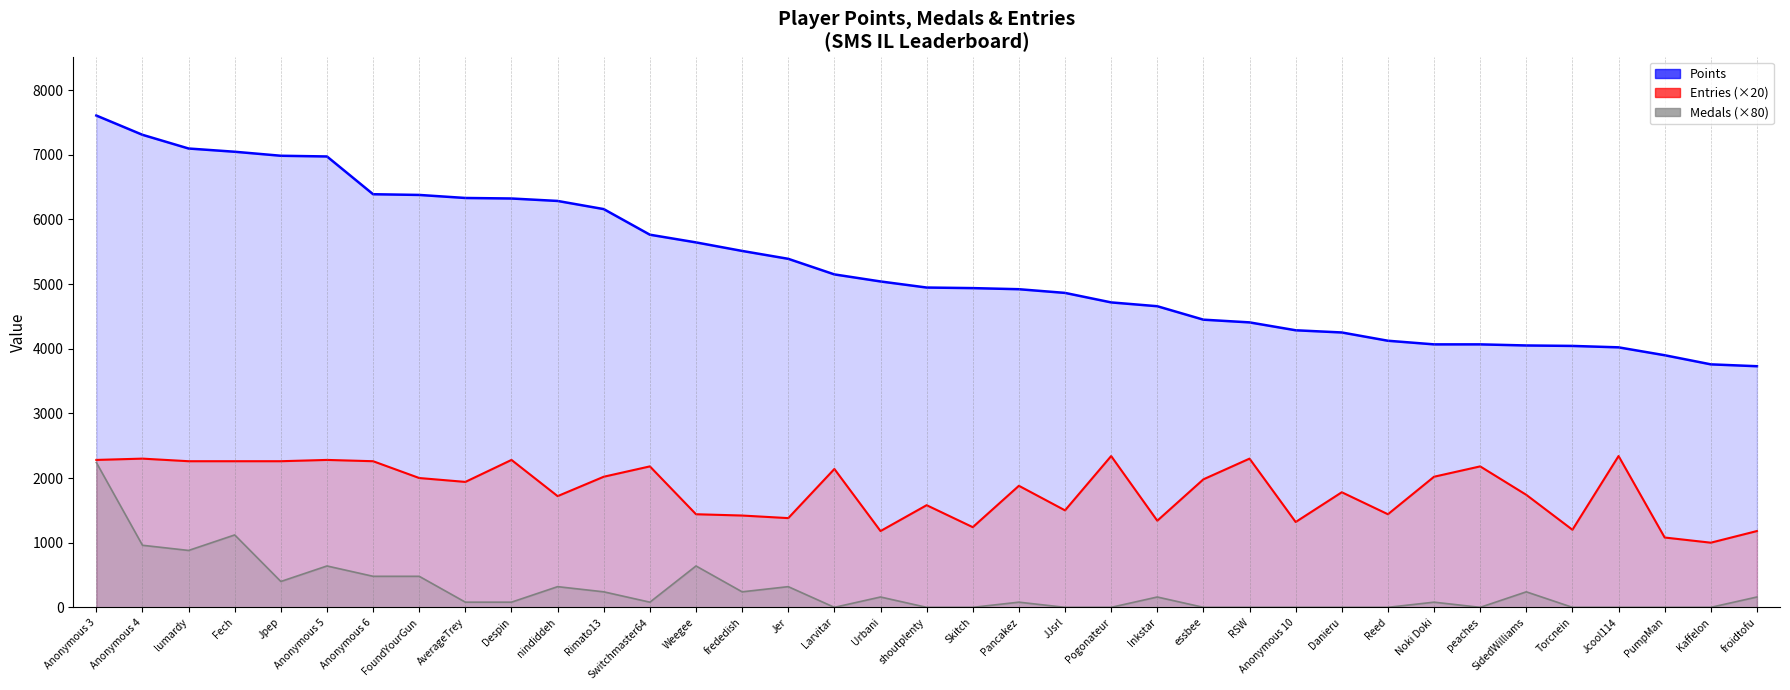

What is the lowest value of the Points series?

3729